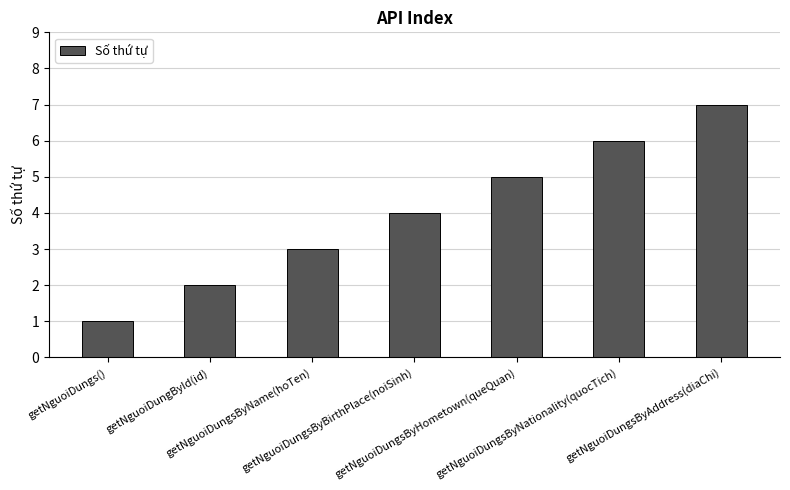

Rank the categories by value from lowest to highest.

getNguoiDungs(), getNguoiDungById(id), getNguoiDungsByName(hoTen), getNguoiDungsByBirthPlace(noiSinh), getNguoiDungsByHometown(queQuan), getNguoiDungsByNationality(quocTich), getNguoiDungsByAddress(diaChi)